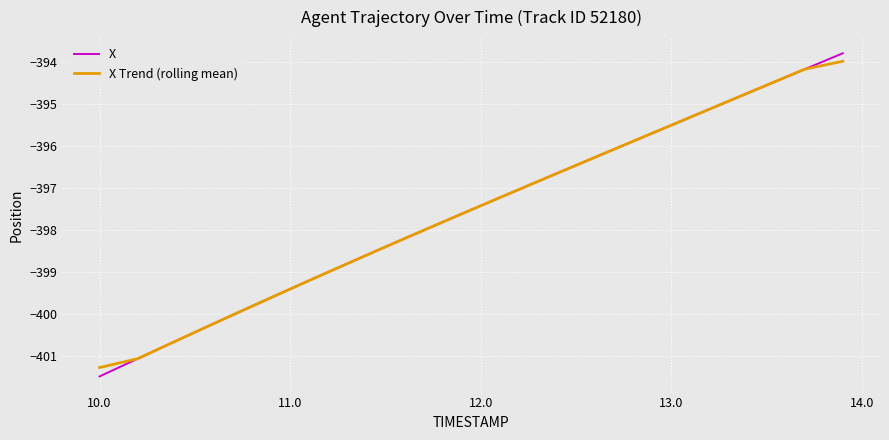

Which series has the widest spread of values?

X